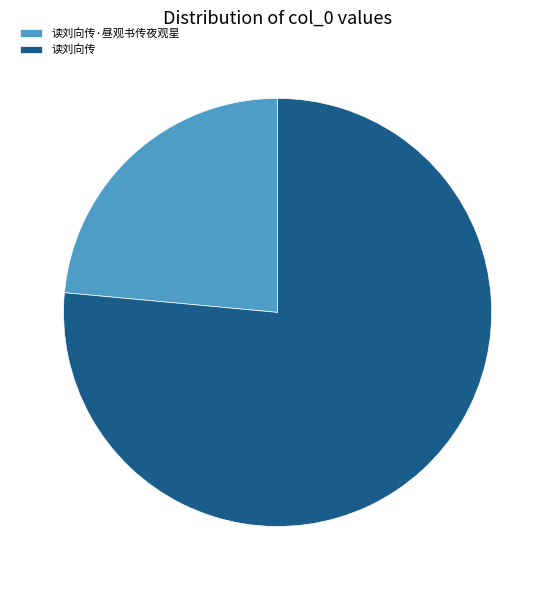

Rank the categories by value from lowest to highest.

读刘向传·昼观书传夜观星, 读刘向传